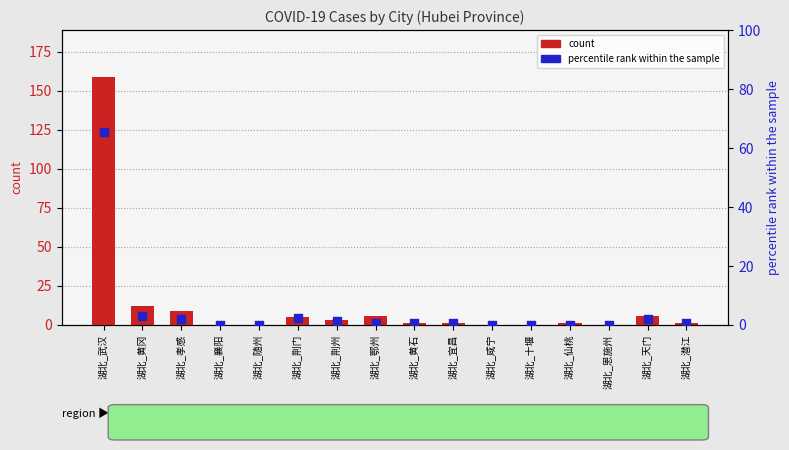

Which series has the widest spread of Y values?

count